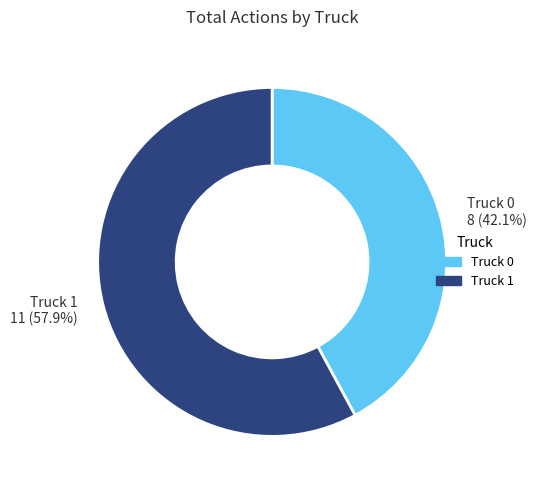

Which slice represents more than half of the pie?

Truck 1